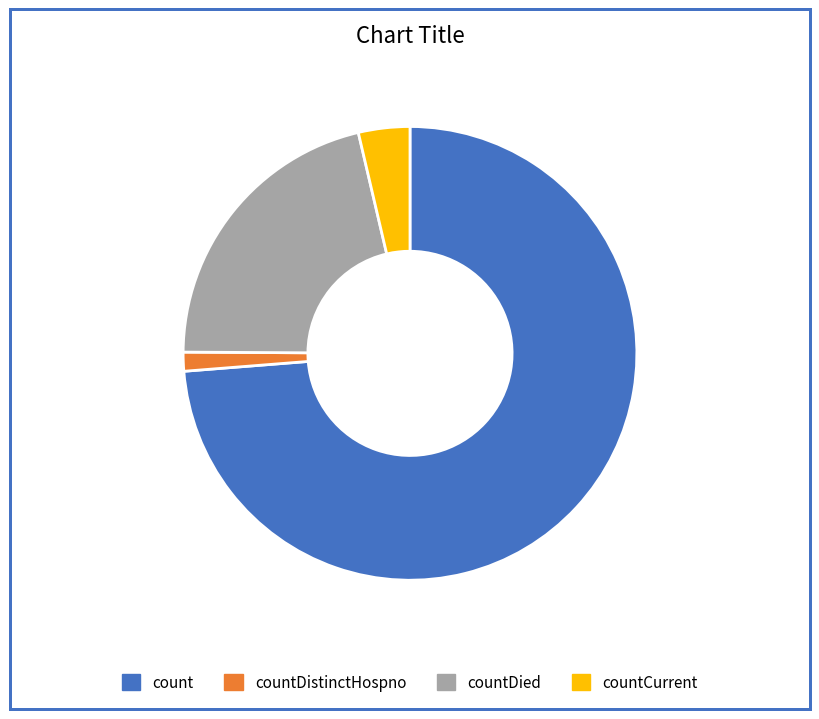

Is it true that countDistinctHospno is 1% of the pie?

True